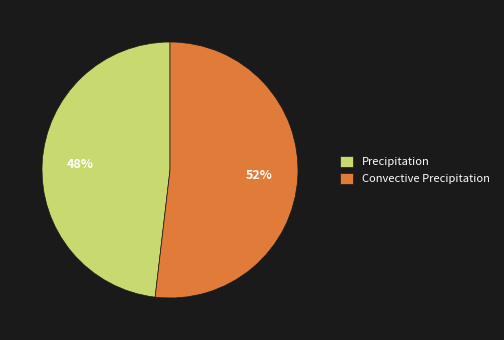

Do Precipitation and Convective Precipitation together represent more than half of the pie?

Yes